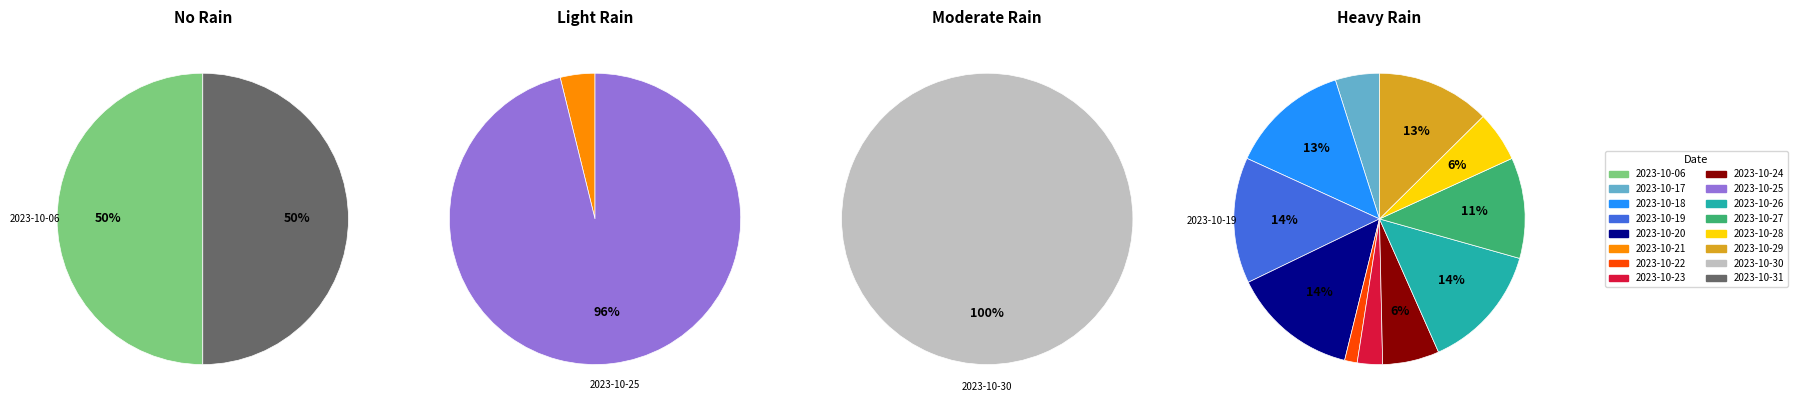

How many segments does this pie chart have?

16